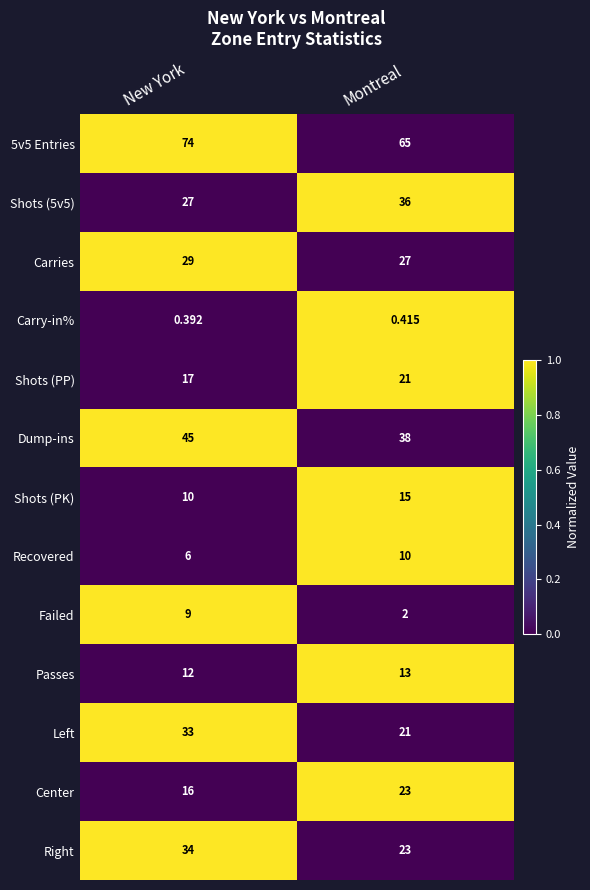

At how many categories does at least one series exceed 0?

2